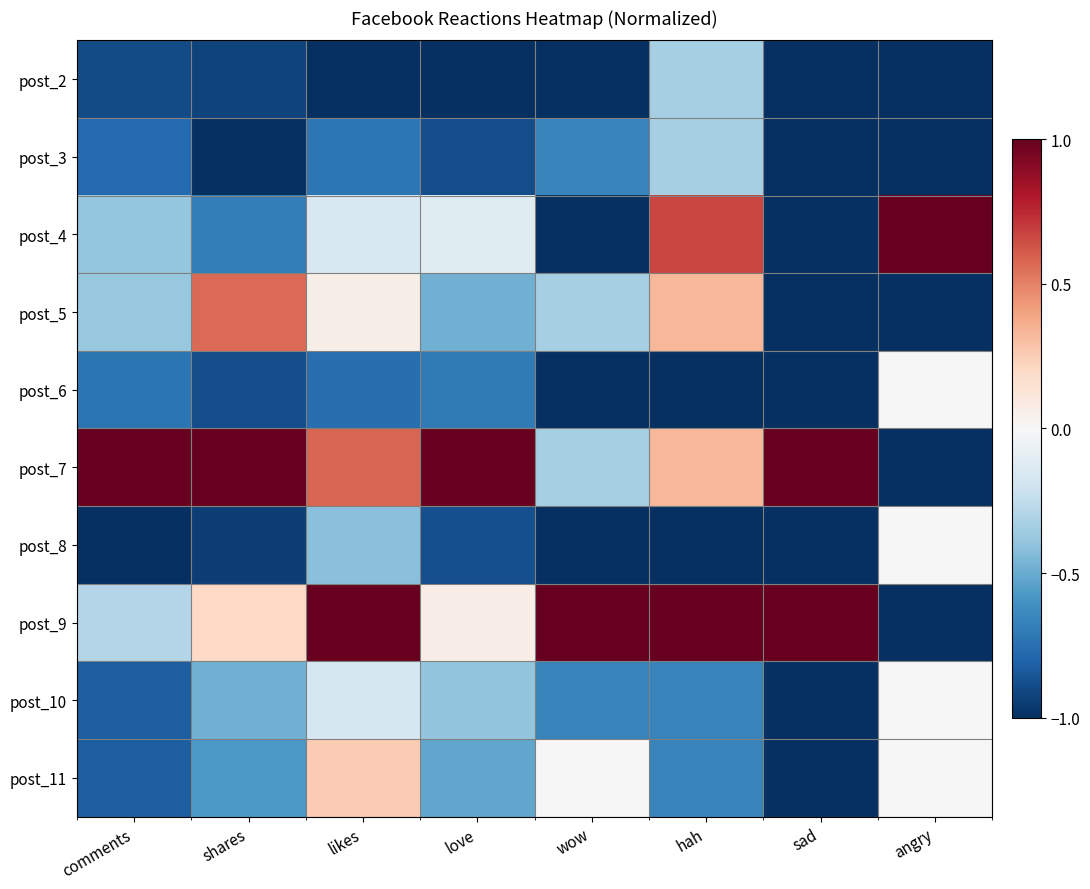

Between sad and hah, which is larger?

hah